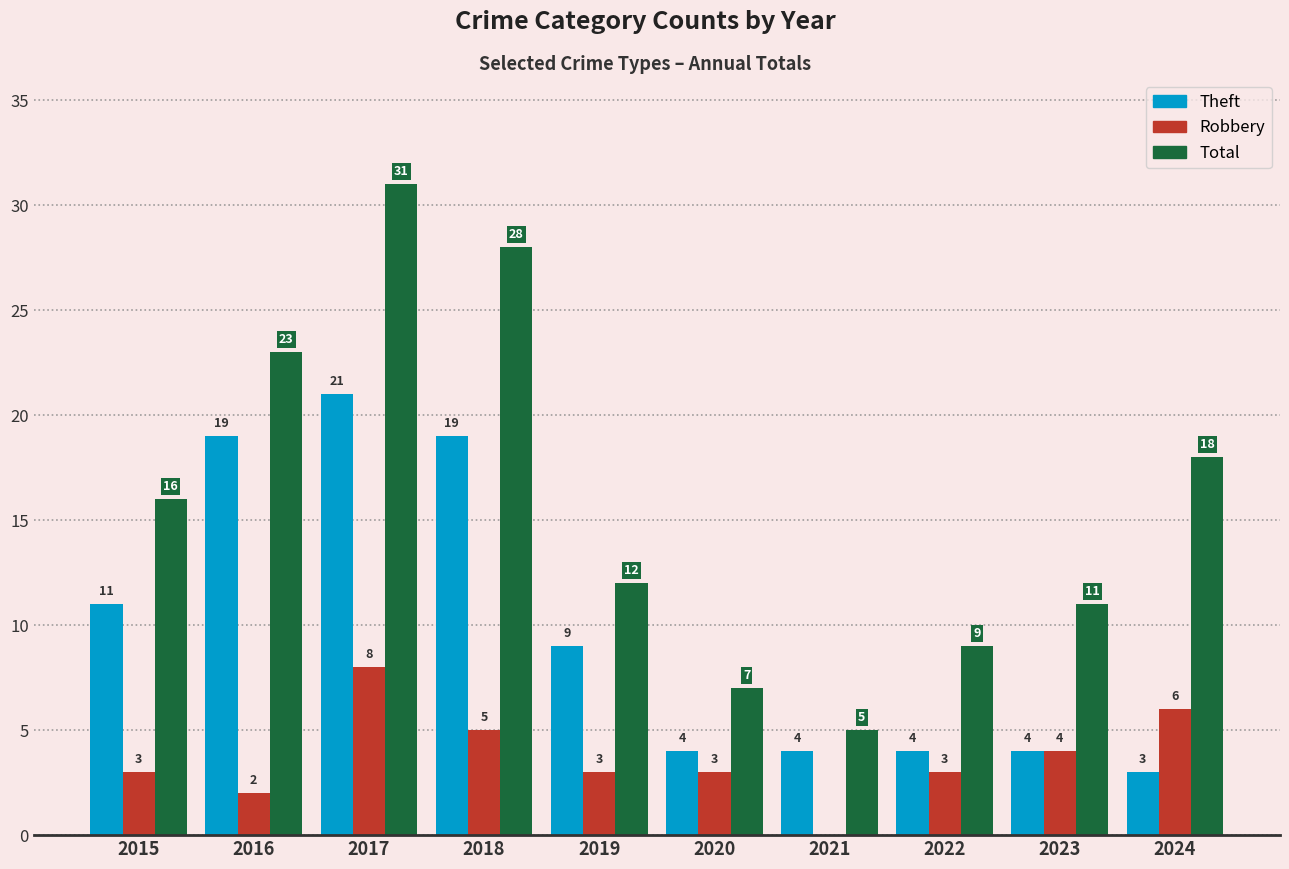

What is the sum of all Robbery values?

37